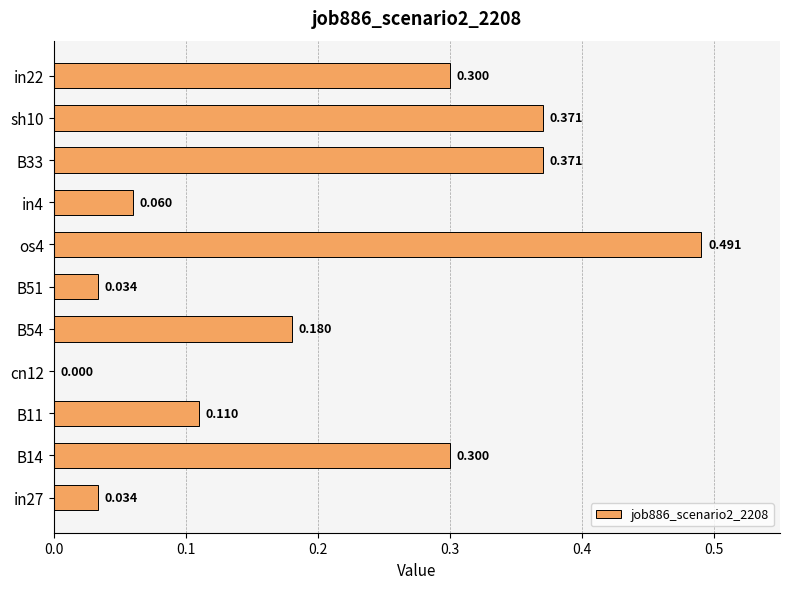

How many data points does each series have?

11